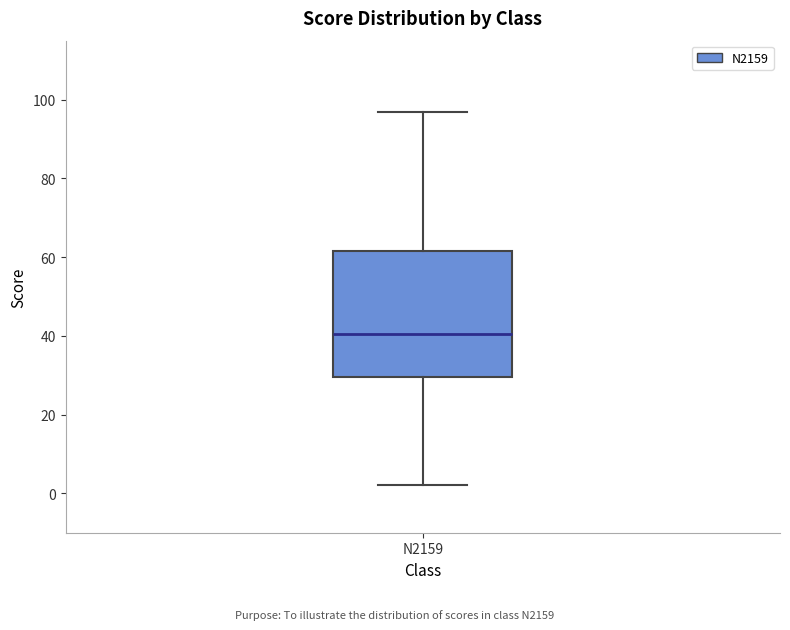

Read this box plot against the y-axis: the position of the median line, the range covered by the box, and the ends of both whiskers. The values are not printed on the chart, so give them approximately, as read against the axis.

median 40, box 30 to 62, whiskers 2 to 98